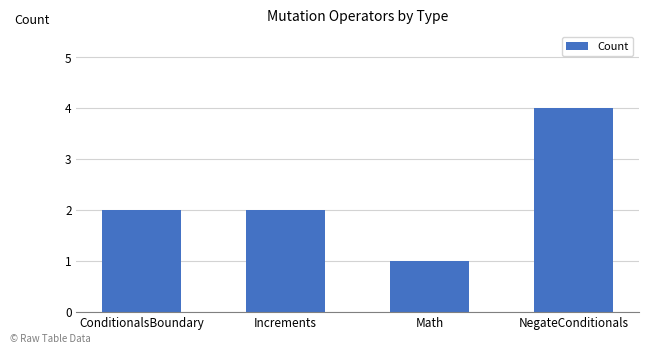

What is the sum of the values at ConditionalsBoundary and NegateConditionals?

6